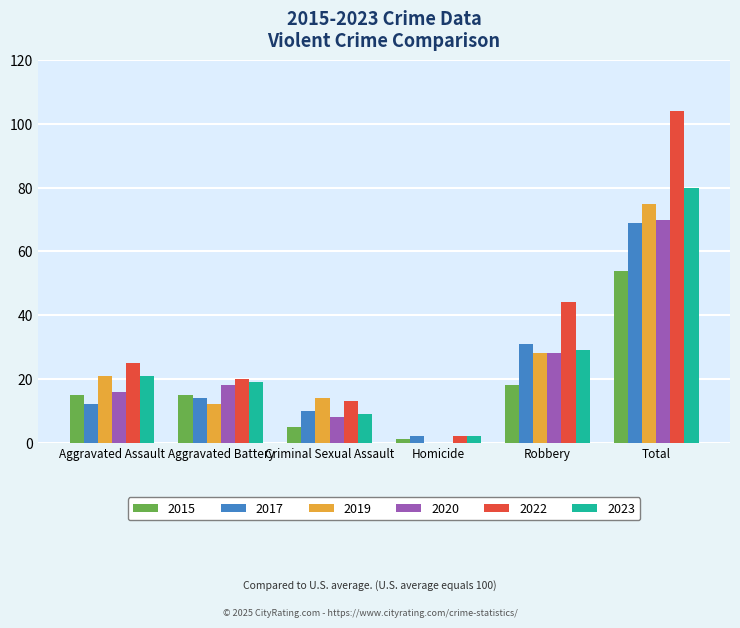

Between Criminal Sexual Assault and Robbery, which series saw the biggest shift?

2022